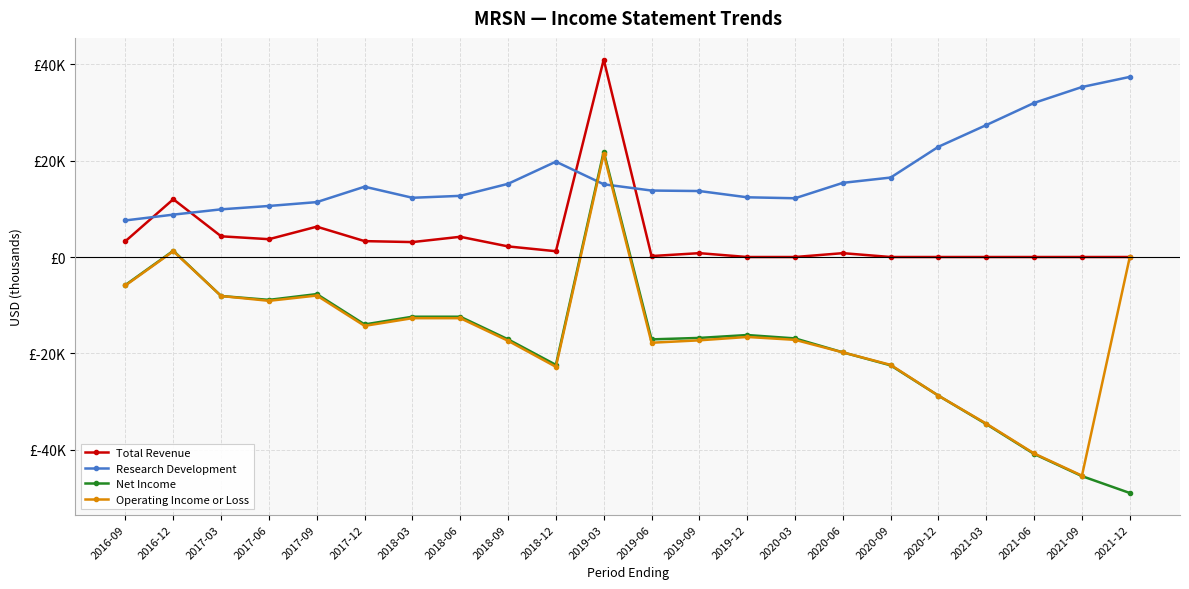

What is the minimum value shown in the chart?

-49000